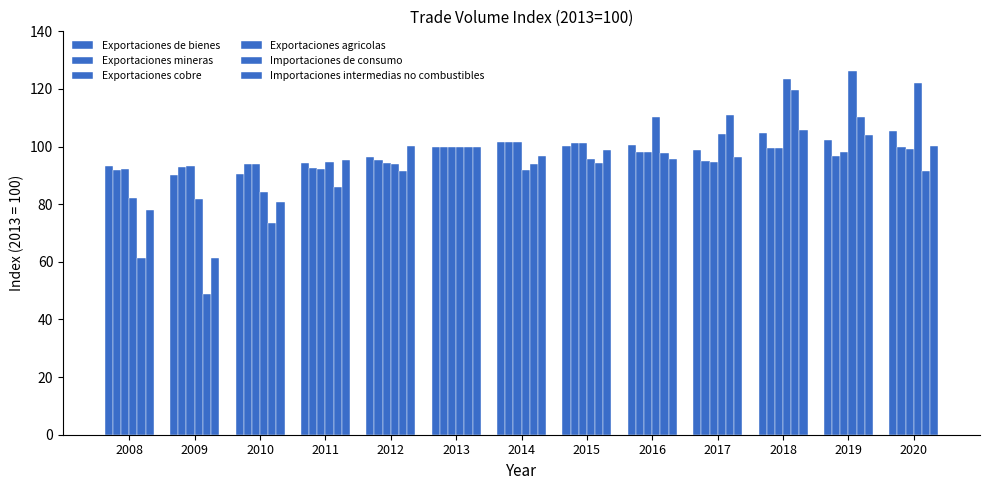

How many groups of bars are there?

13